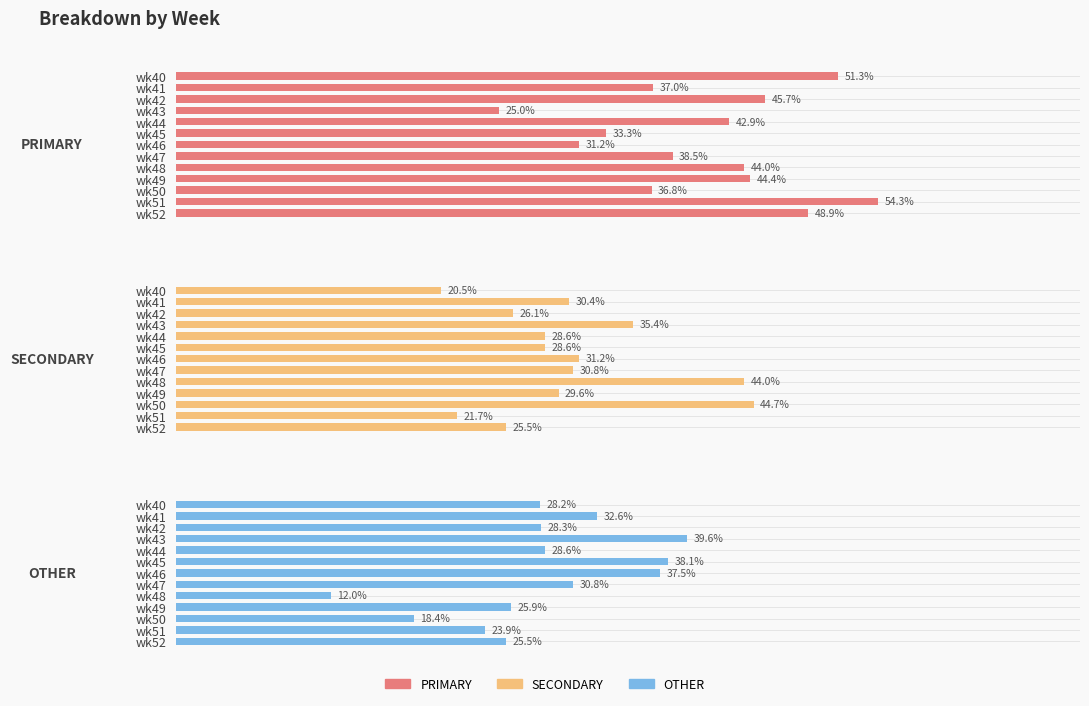

How many categories are shown in the chart?

13